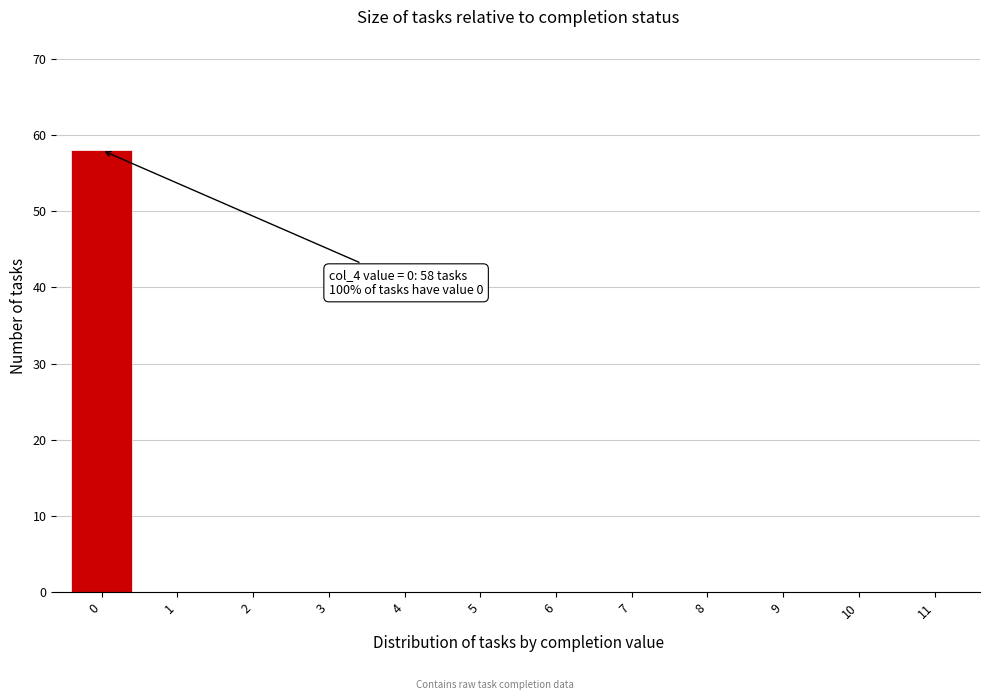

Reading left to right, what are all the values shown in this chart?

0=58	1=0	2=0	3=0	4=0	5=0	6=0	7=0	8=0	9=0	10=0	11=0